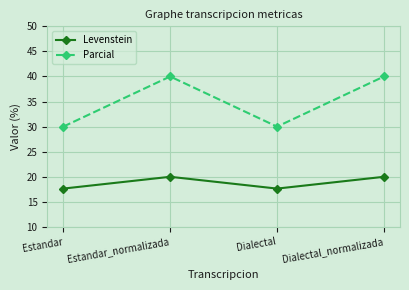

What is the sum of the Parcial values at Estandar and Estandar_normalizada?

70.0